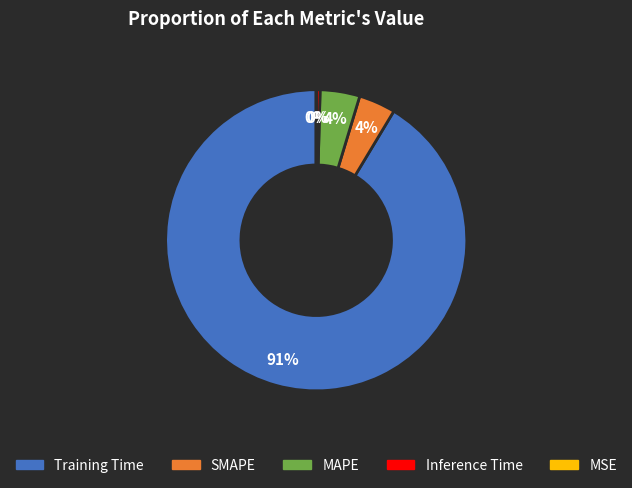

Is MAPE the majority of the pie?

No